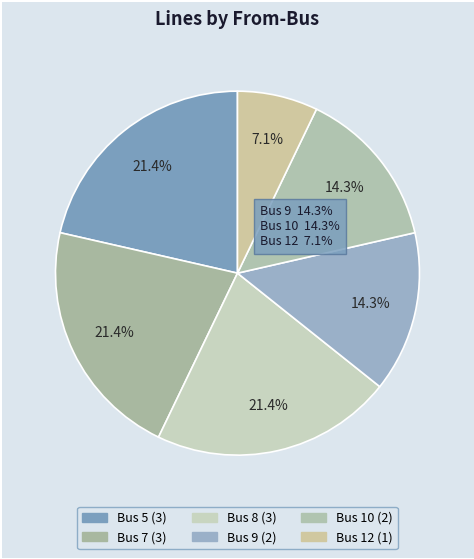

To the nearest percent, what is the difference between the largest and smallest slice percentages?

14%